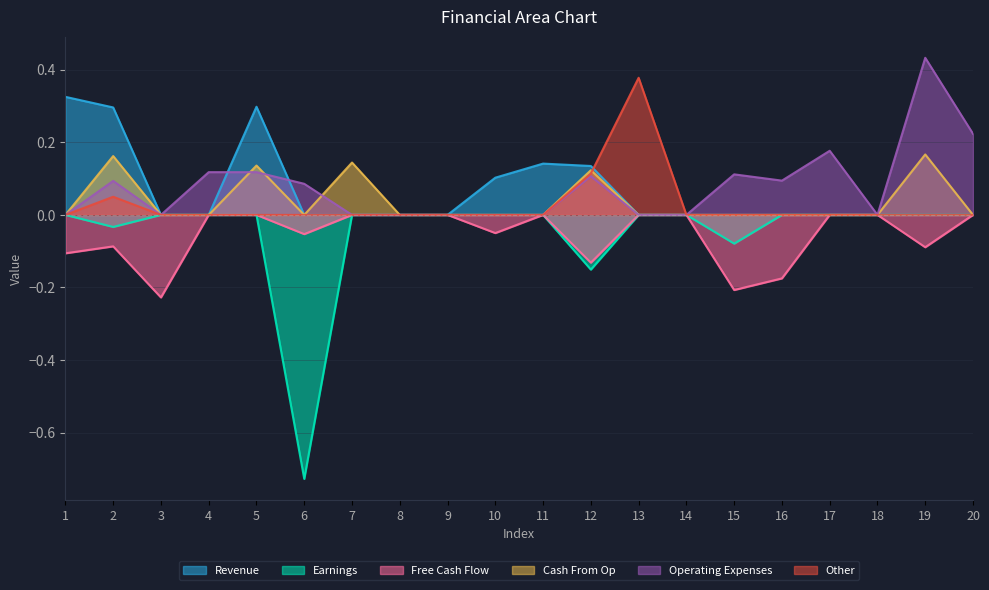

What is the sum of all col_7 values?

-1.0